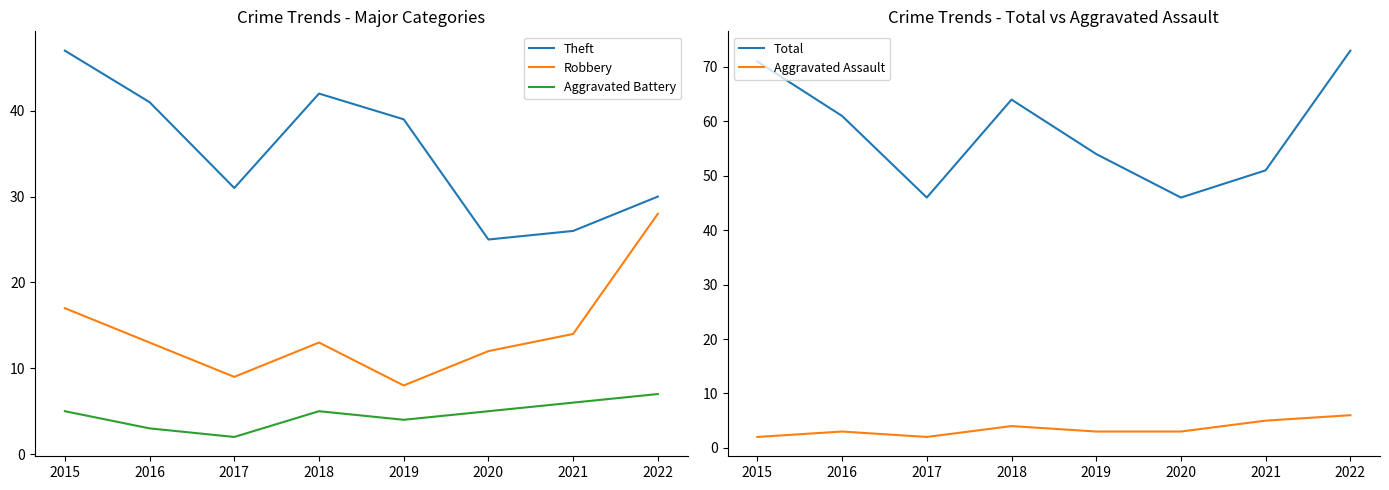

What is the total value across all series at 2017?

90